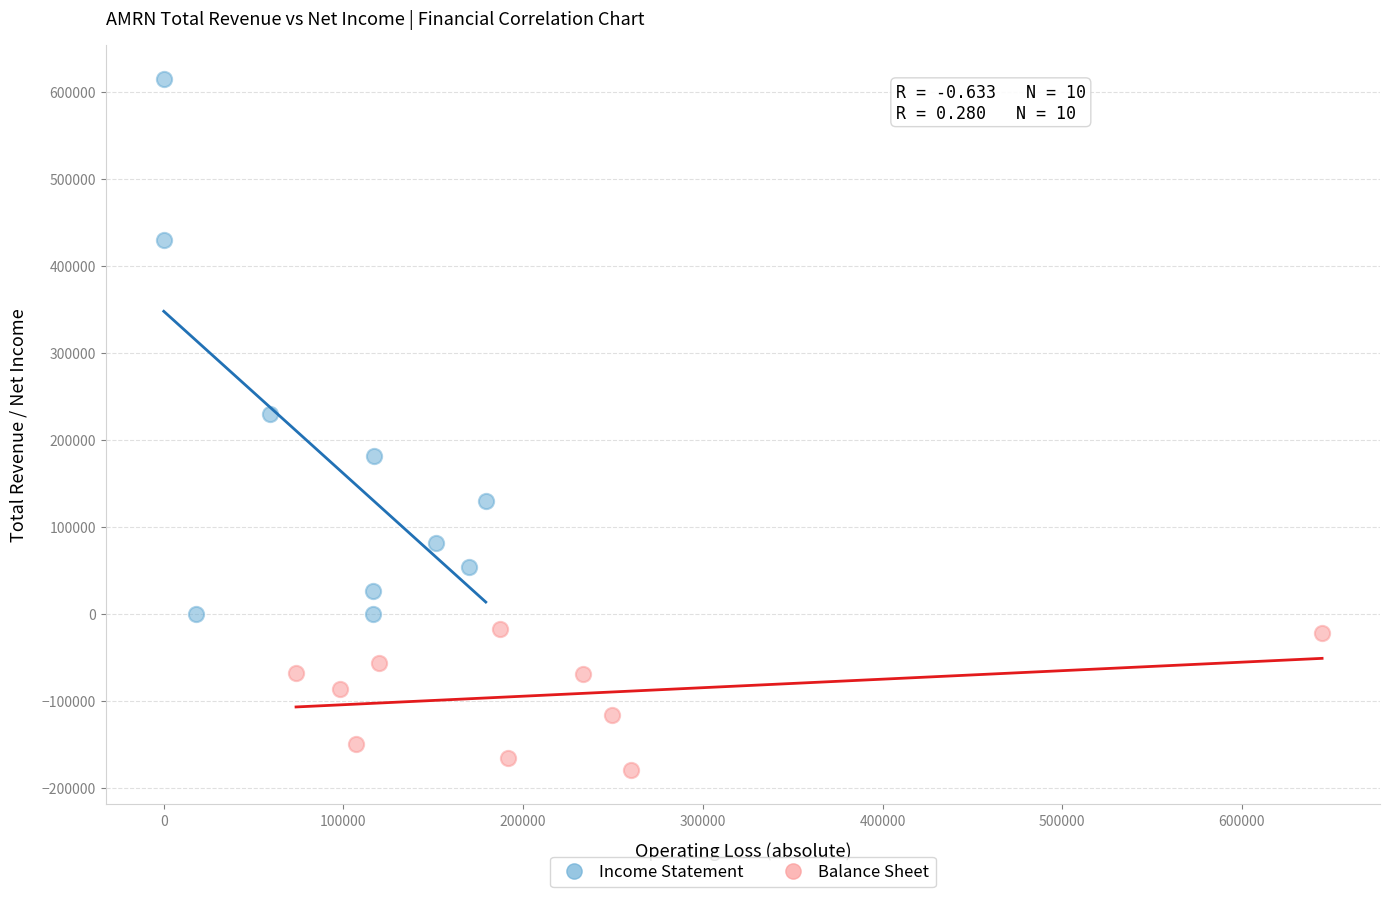

Which series has the widest spread of Y values?

Income Statement